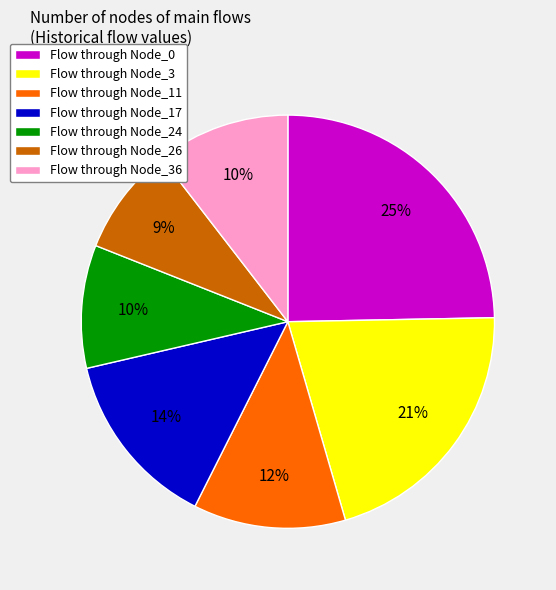

Approximately how many times larger is the value at Flow through Node_26 compared to Flow through Node_17?

0.6